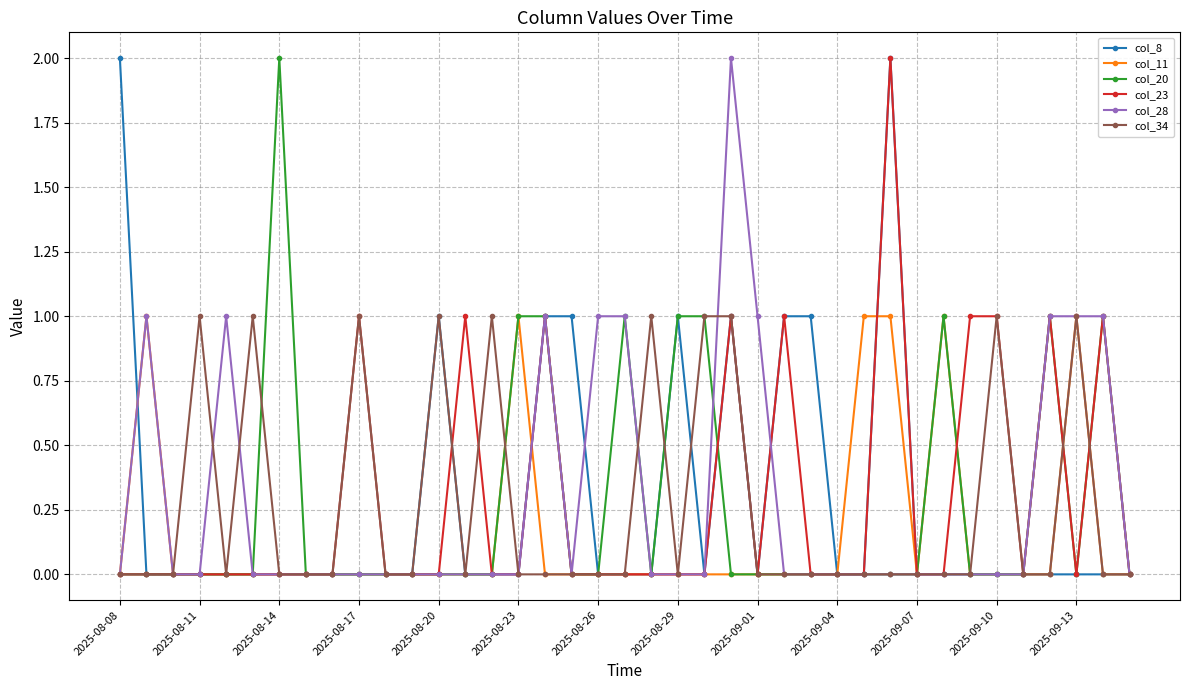

True or false: col_23 has more than 0 points higher than both neighbors.

True